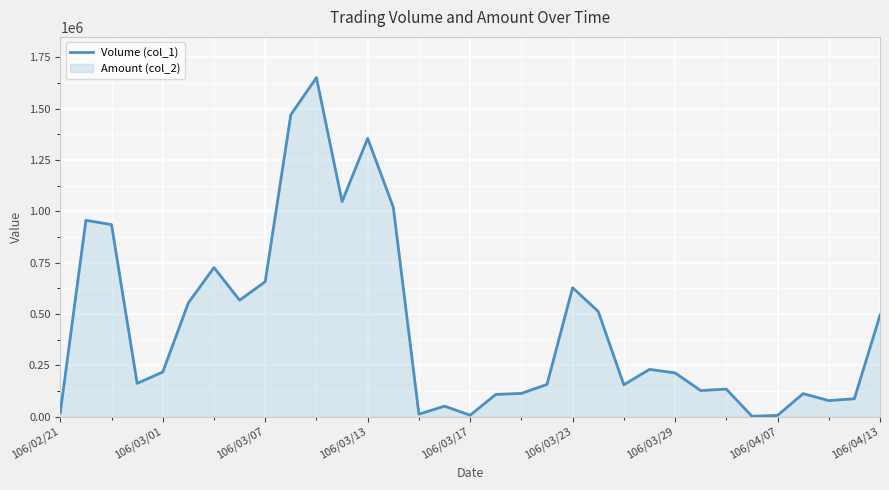

What is the difference between the values at 19 and 16?

150000